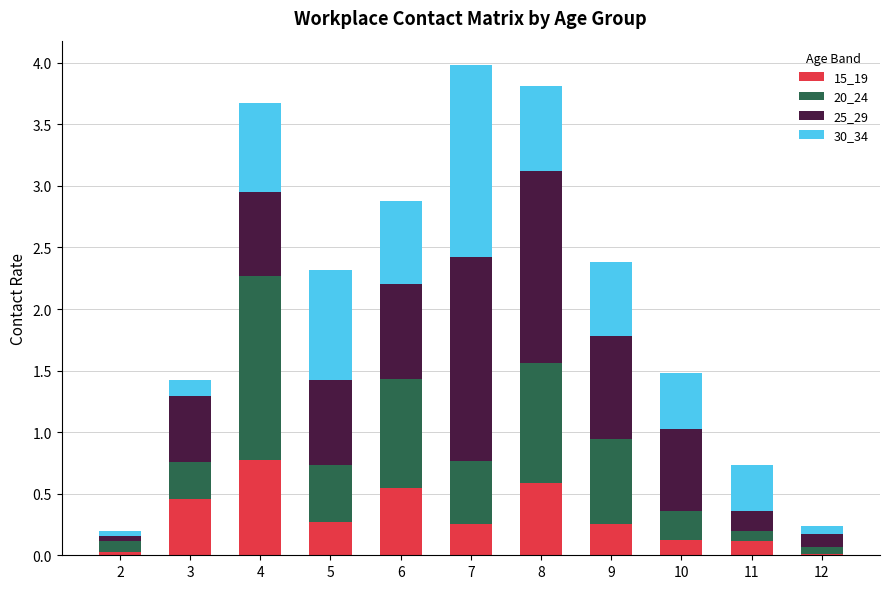

What is the difference between the 15_19 values at 4 and 10?

0.7